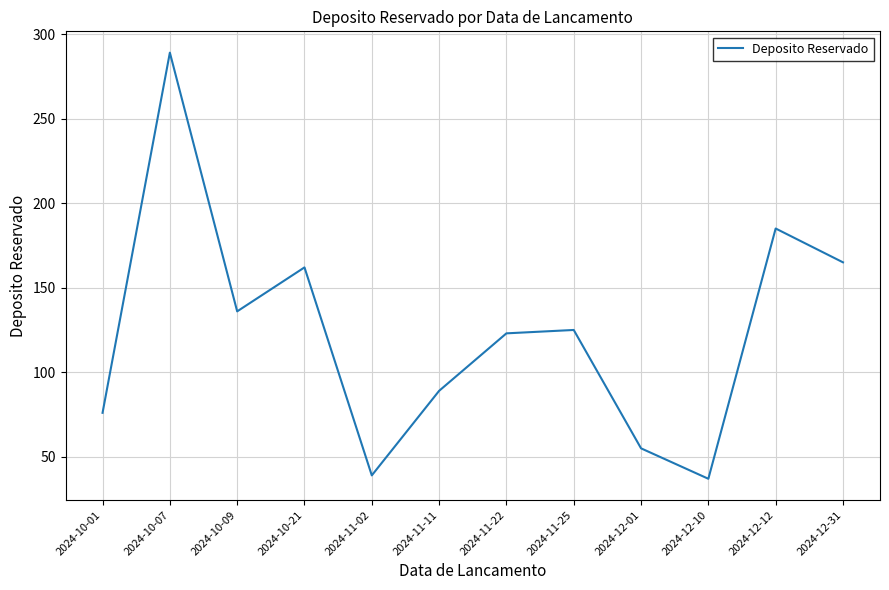

What position from the right is 2024-10-01?

12